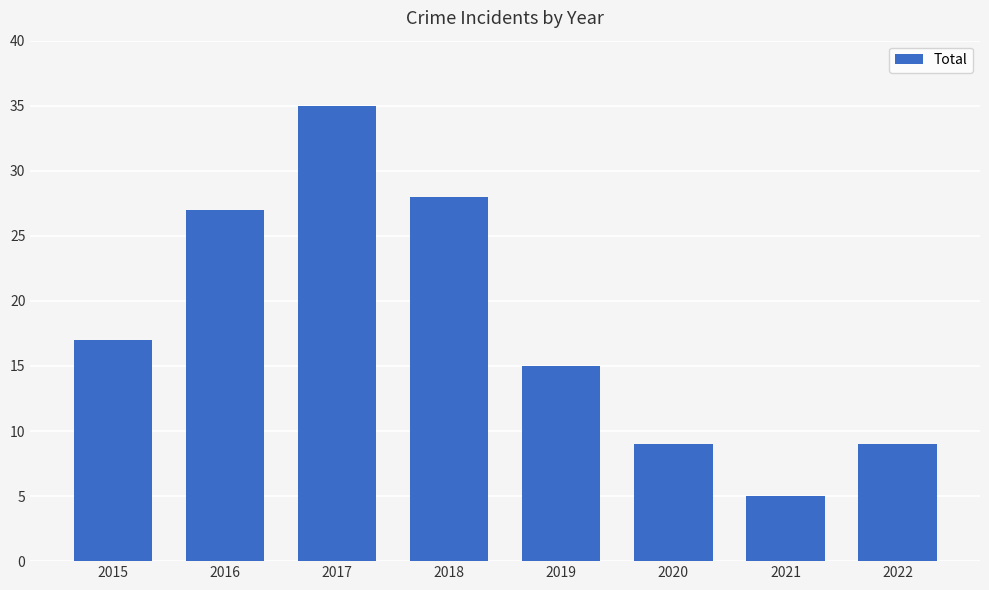

Reading left to right, what are all the values shown in this chart?

2015=17	2016=27	2017=35	2018=28	2019=15	2020=9	2021=5	2022=9